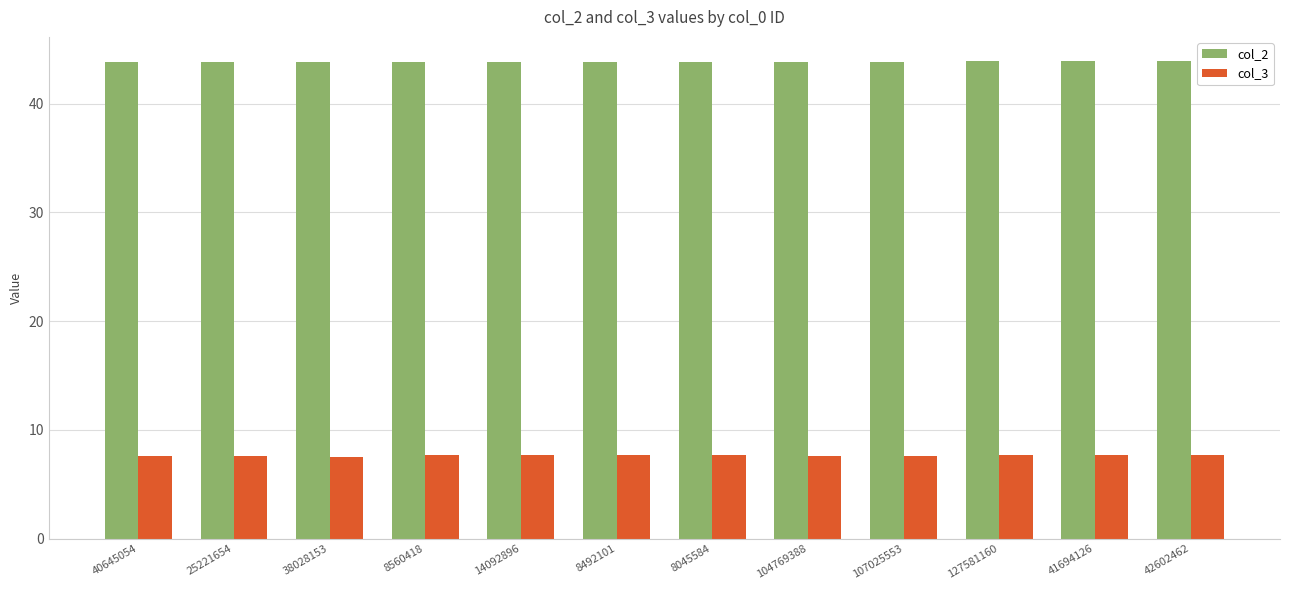

List the series in order of their overall mean, lowest first.

col_3, col_2